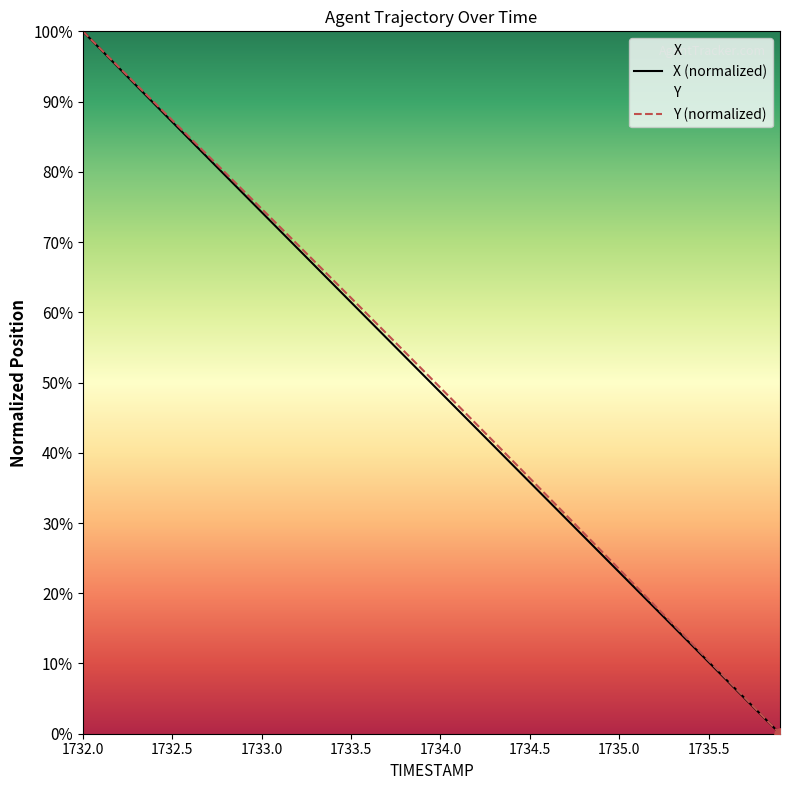

At which category is the sum across all series the highest?

1732.0